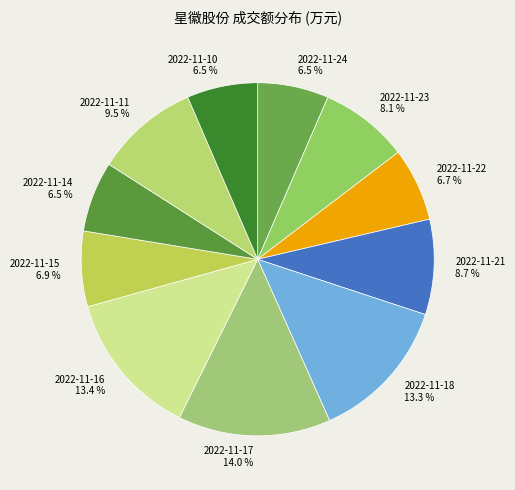

The 2022-11-16 slice represents 13% of the pie. True or false?

True